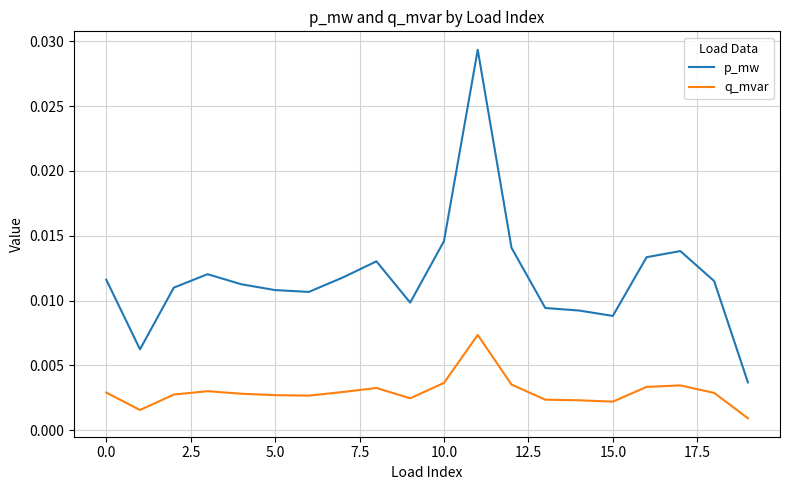

True or false: q_mvar and p_mw cross at least once.

False